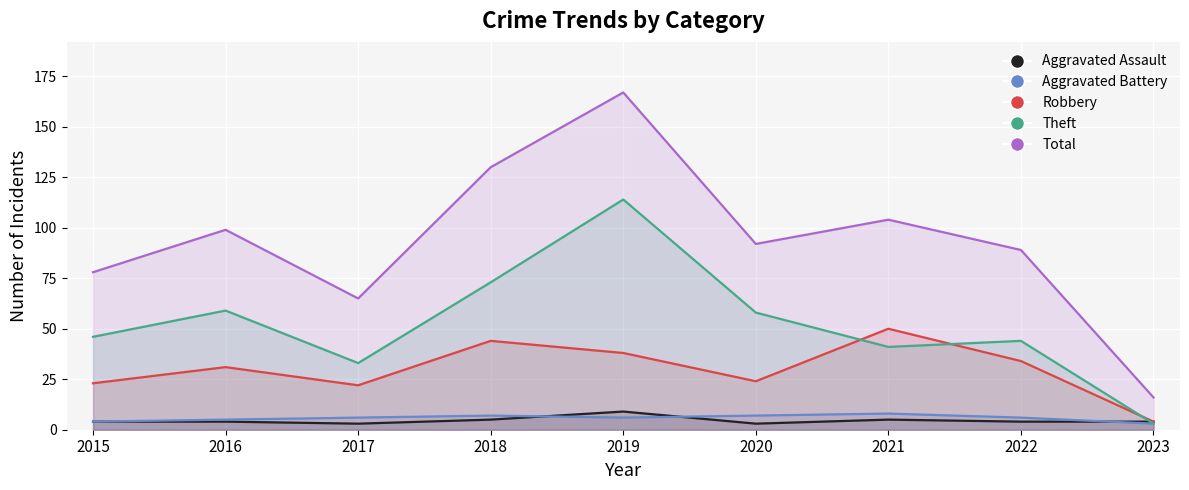

At which label does Theft reach its minimum?

2023